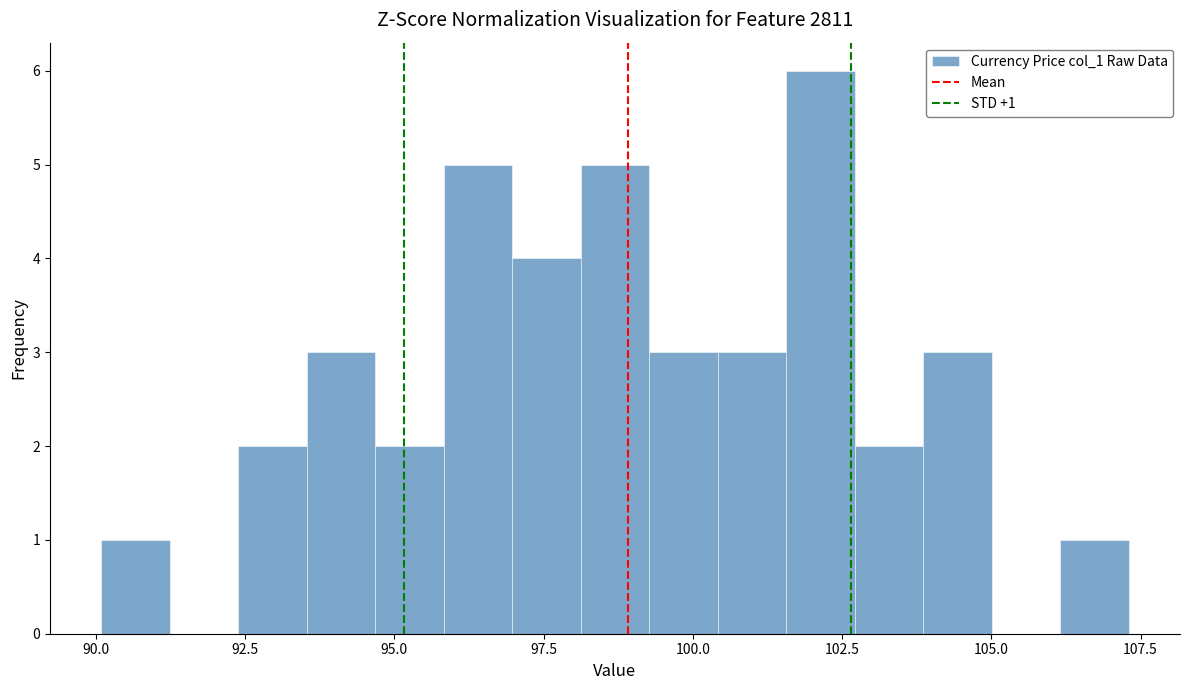

Around what value on the x-axis is the tallest bar? Give the approximate position of its centre, as read against the axis.

102.0